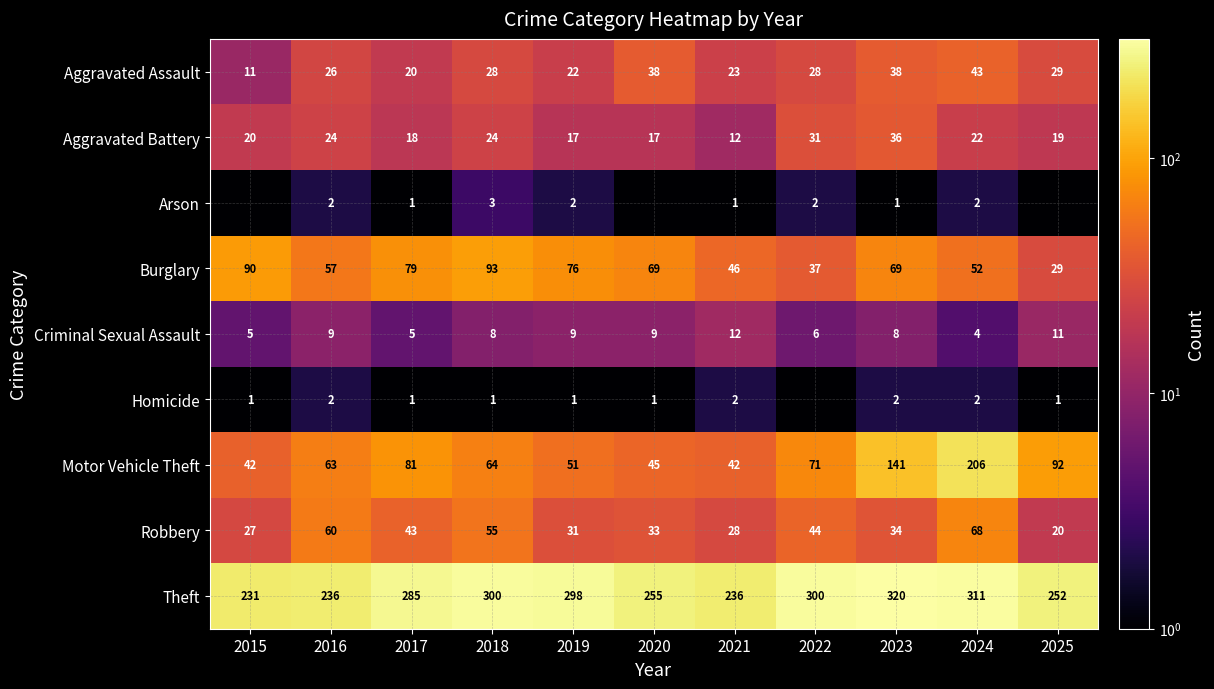

Is the value of Aggravated Battery at 2019 greater than the value of Homicide at 2025?

Yes